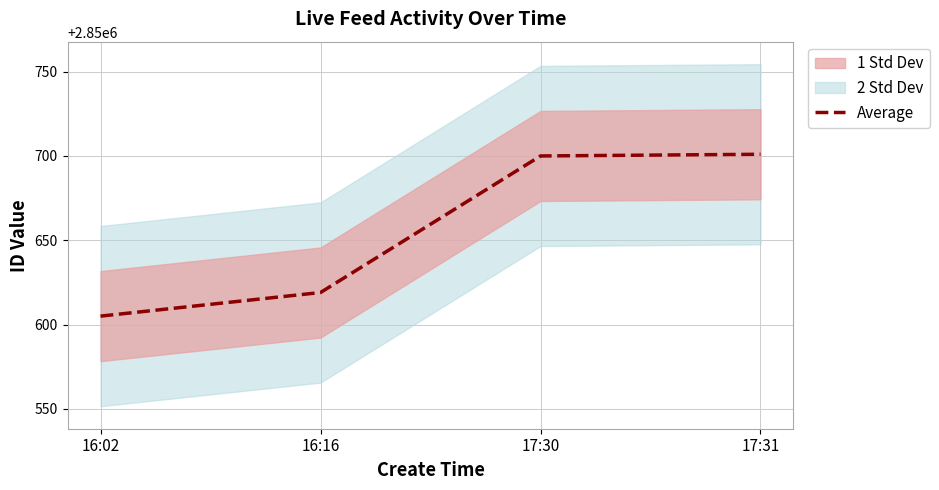

List the labels in order of value, largest first.

17:31, 17:30, 16:16, 16:02